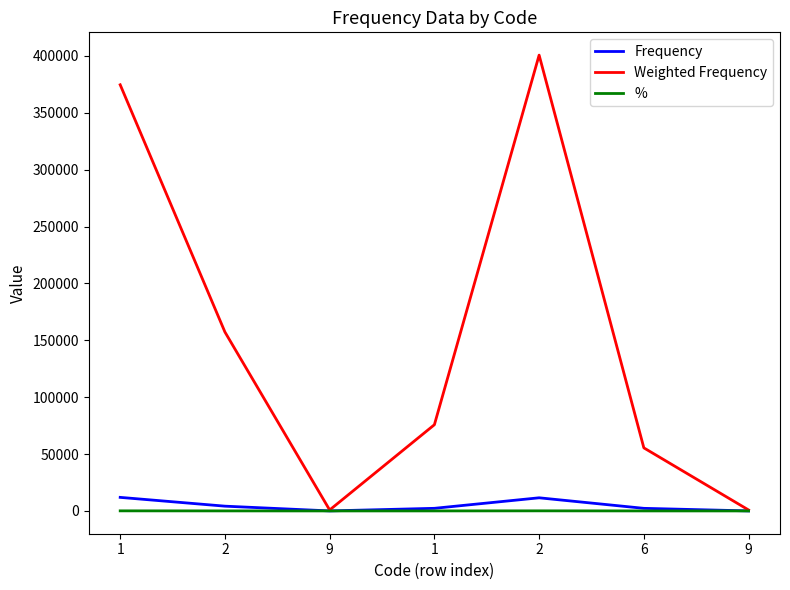

Which series has the largest total across all categories?

Weighted Frequency